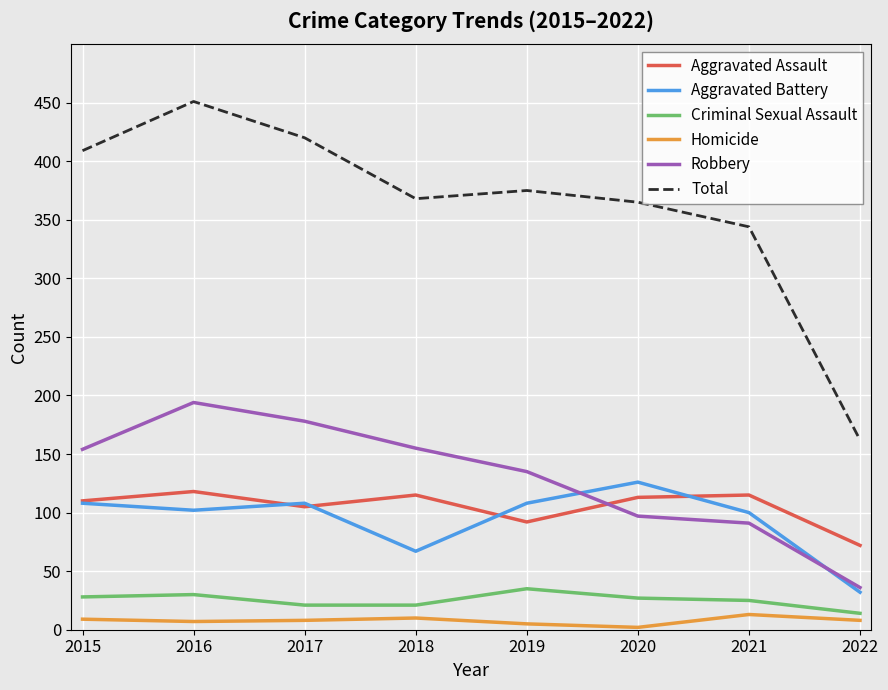

True or false: Total and Criminal Sexual Assault intersect in this chart.

False